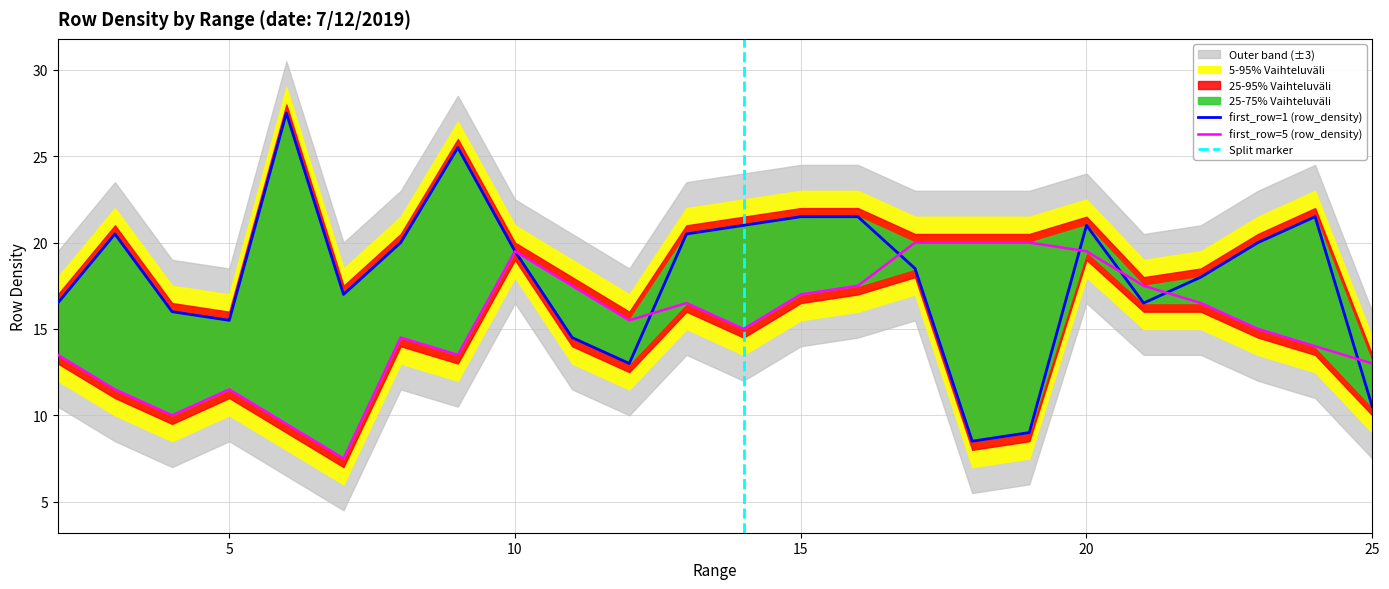

Which category has the lowest value in the first_row_1_density series?

18